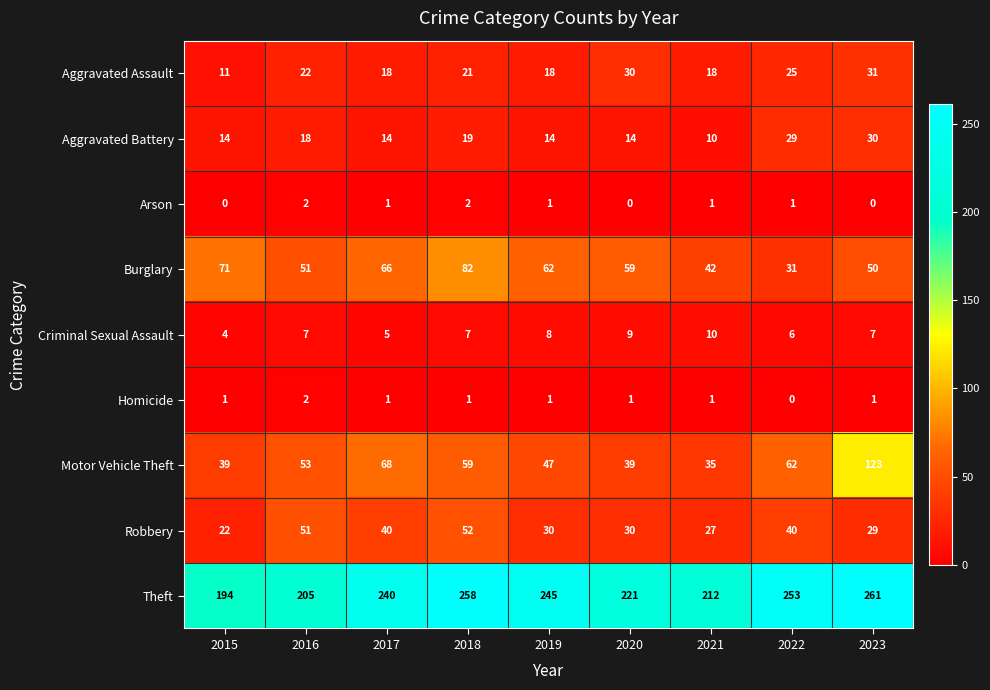

What is the difference between the Theft values at 2016 and 2017?

35